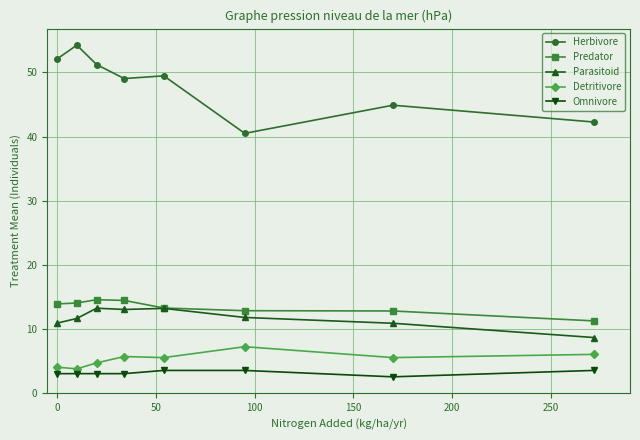

What is the sum of all Predator values?

107.0